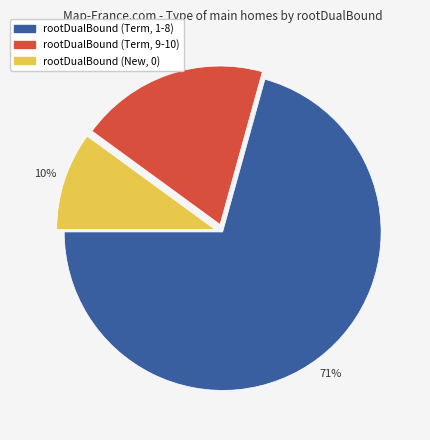

How many segments does this pie chart have?

3